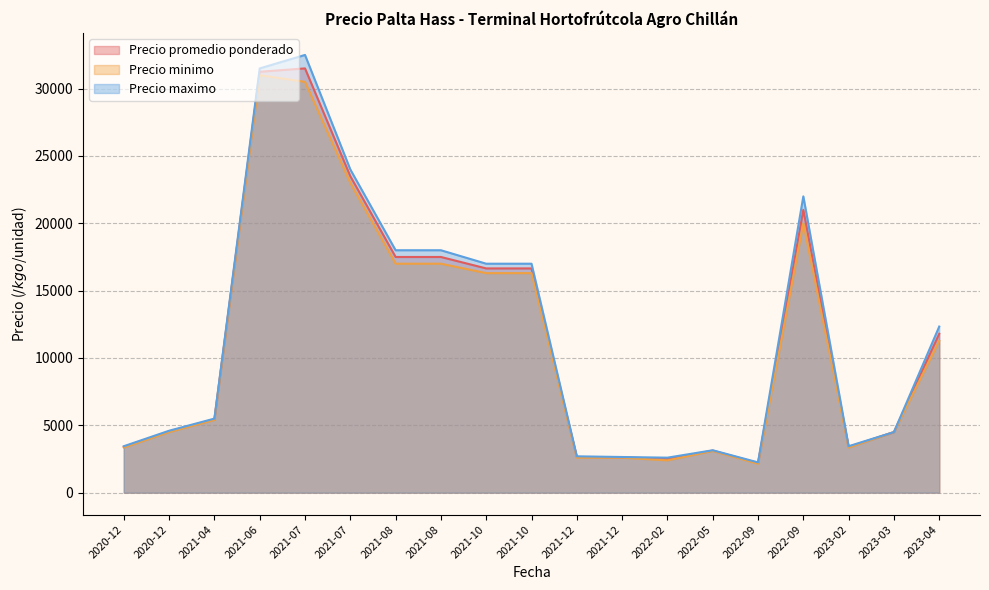

What value does the Precio minimo series have at 2020-12-01?

3200